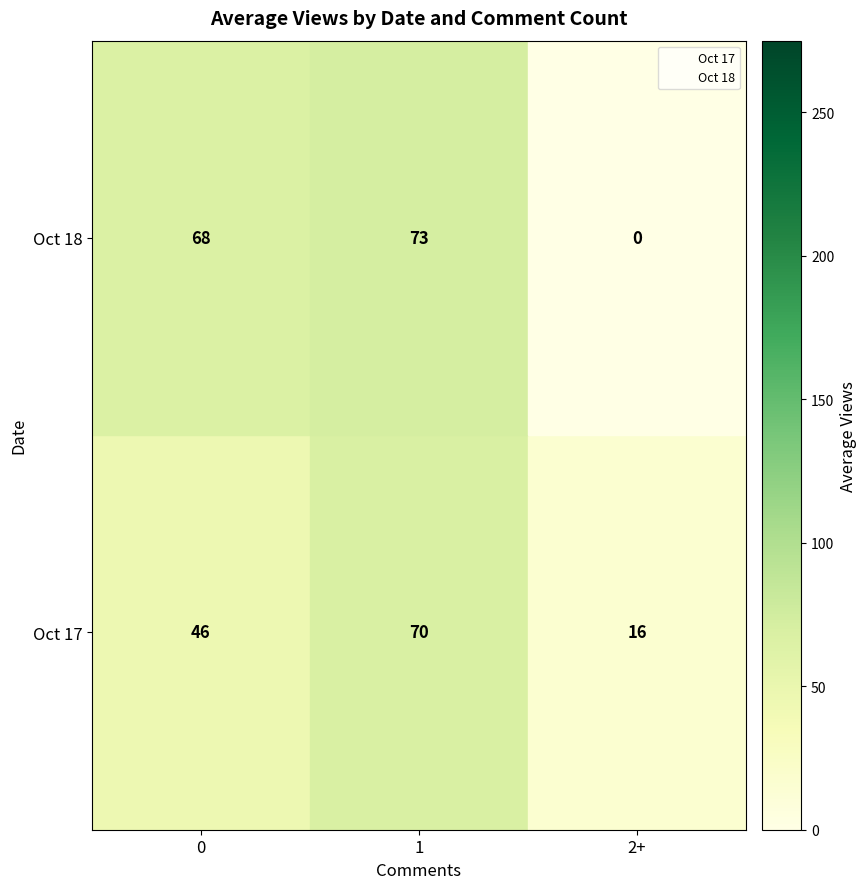

Which series changed the most between 0 and 1?

Oct 17